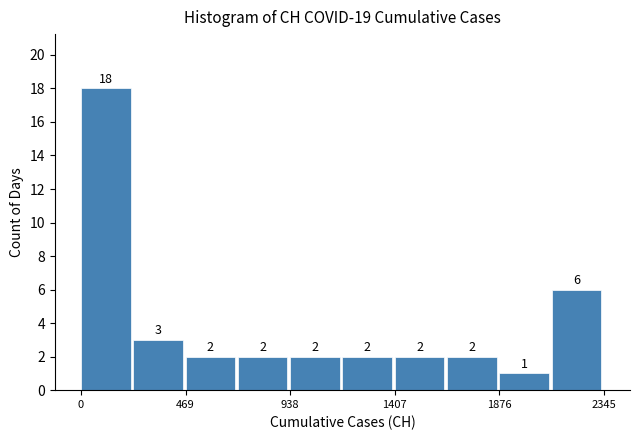

What is the height of the bar covering 250 to 450 on the x-axis? The bar edges are not printed on the chart, so give them approximately, as read against the axis.

3